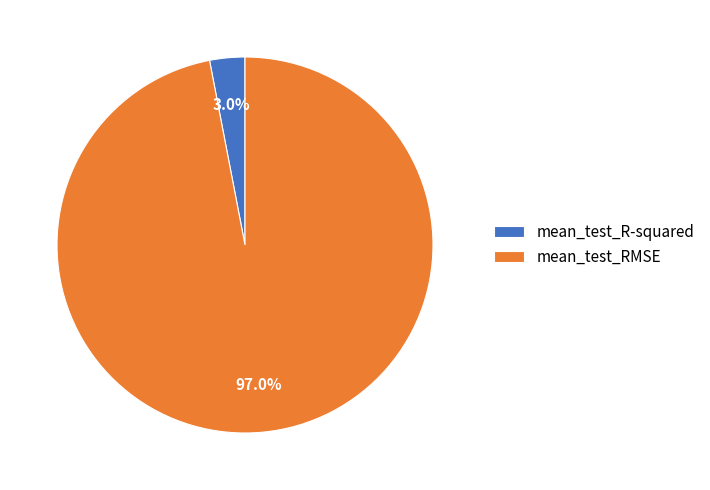

To the nearest percent, what is the average slice percentage?

50%